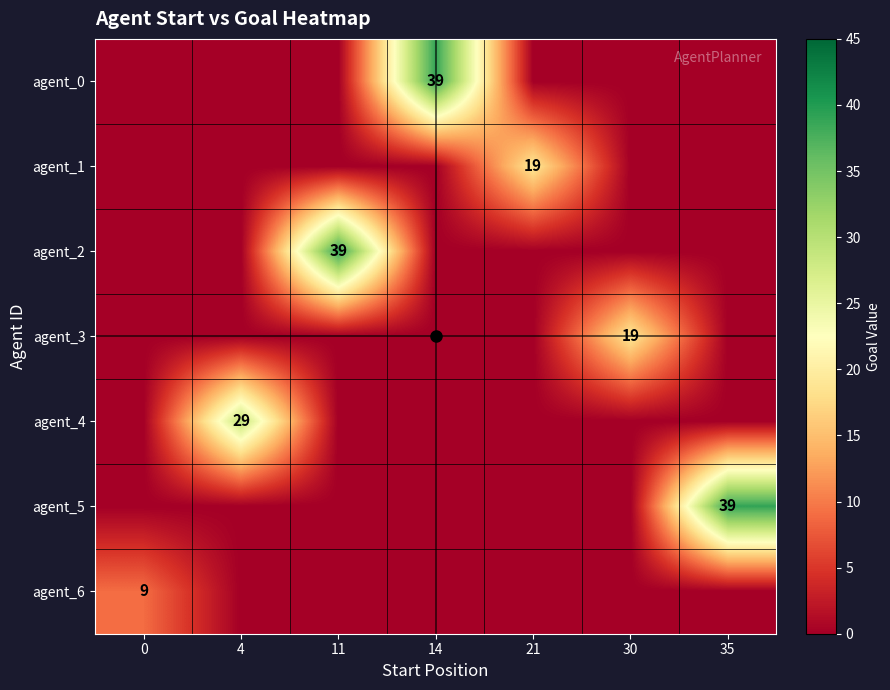

What is the sum of all agent_1 values?

19